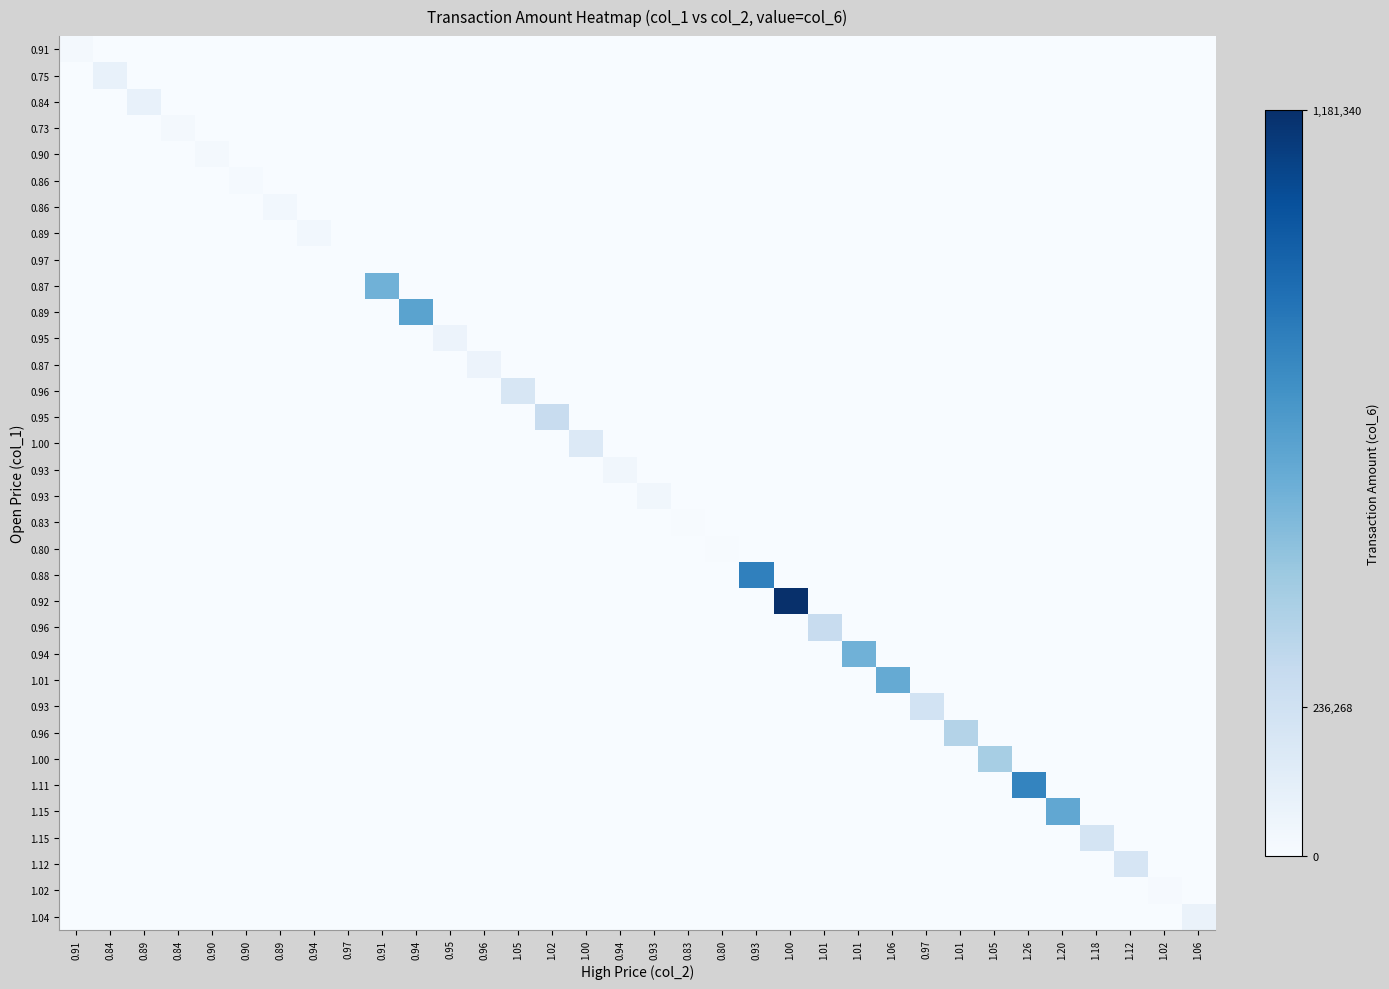

Which label corresponds to the largest value in the chart?

1.00